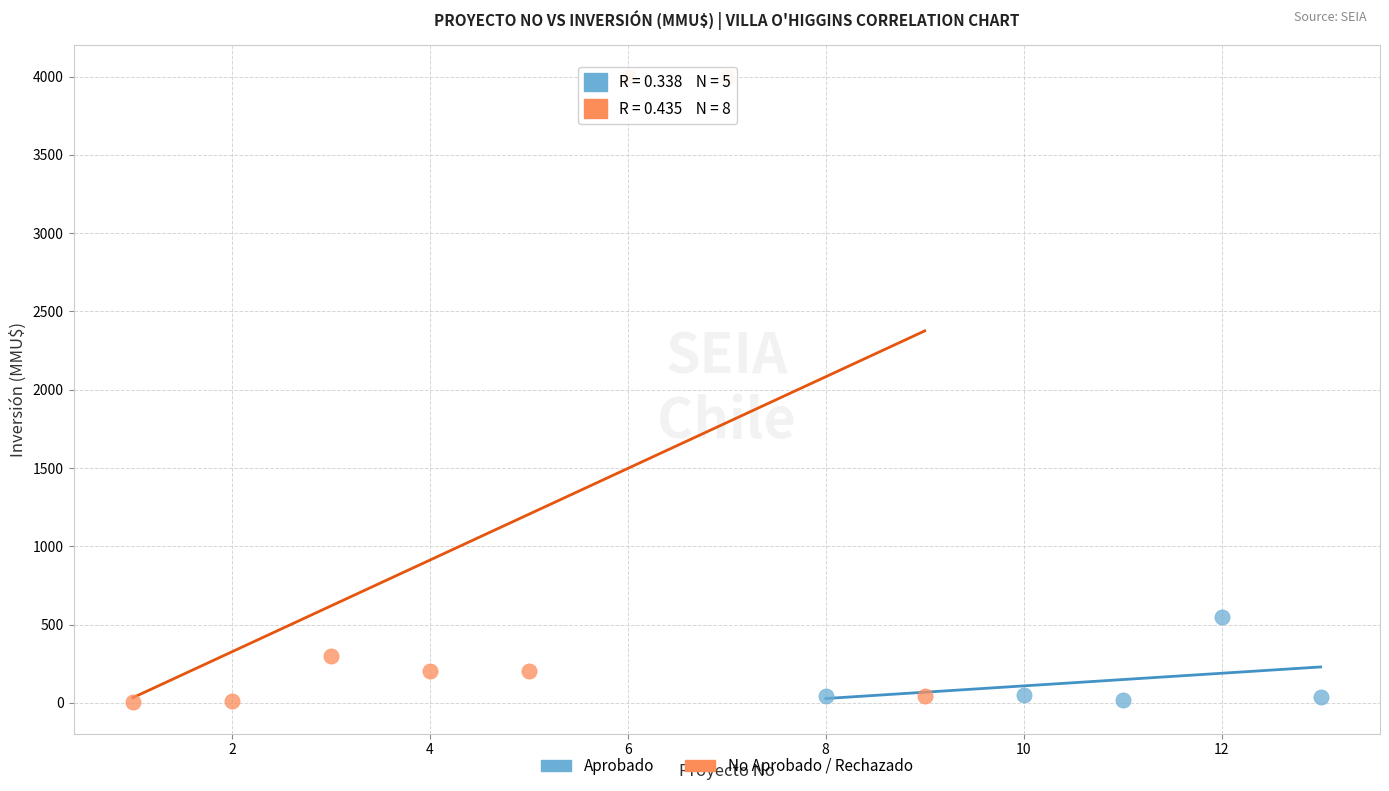

Which series has the widest spread of Y values?

No Aprobado / Rechazado